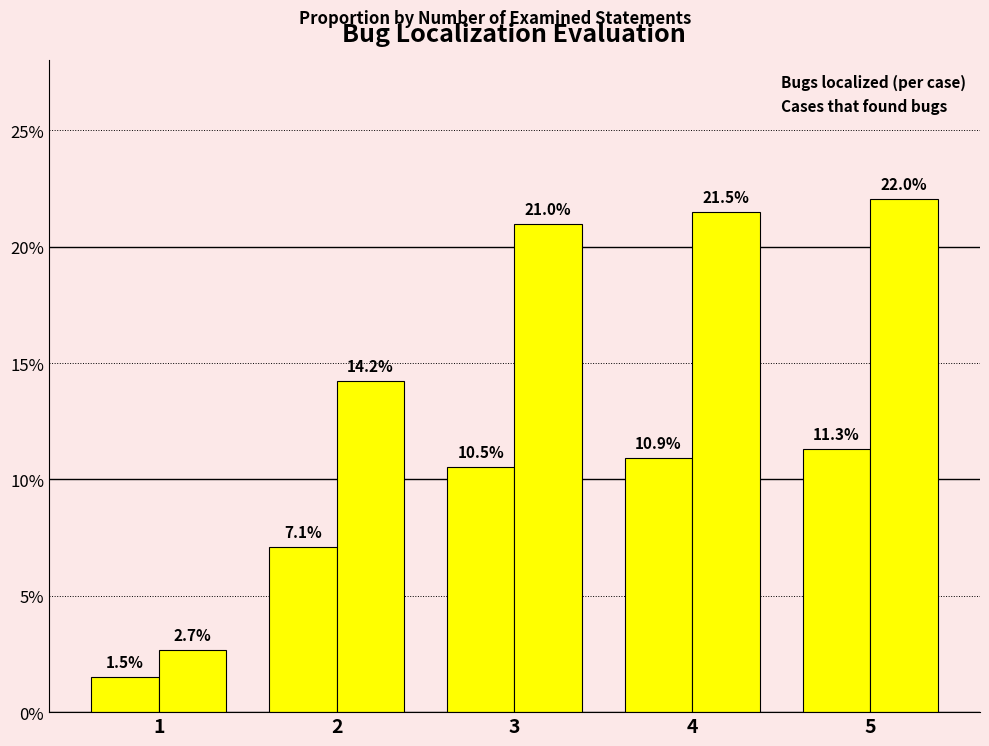

Which has a higher value, 5 or 2?

5